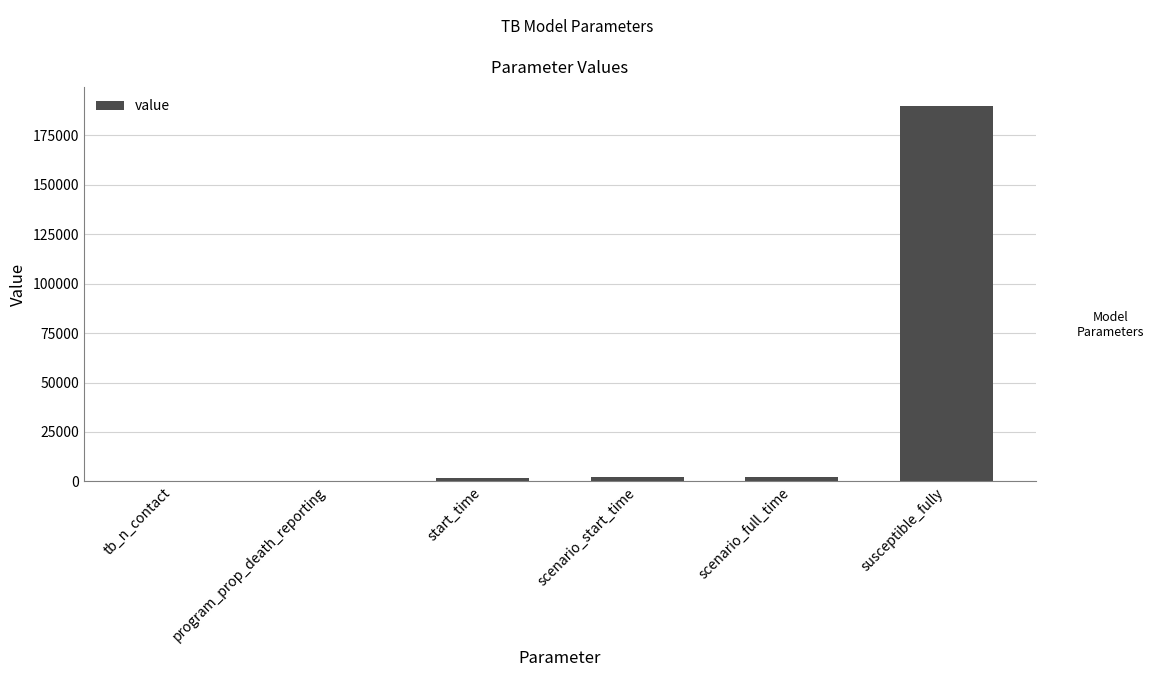

Which has a higher value, program_prop_death_reporting or scenario_start_time?

scenario_start_time